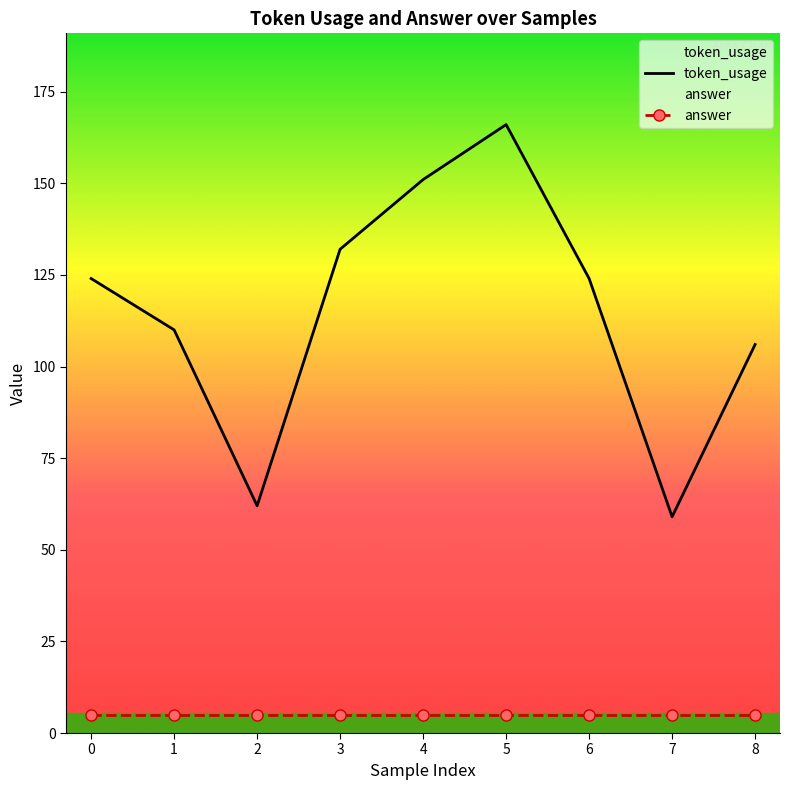

True or false: answer has more than 2 points higher than both neighbors.

False